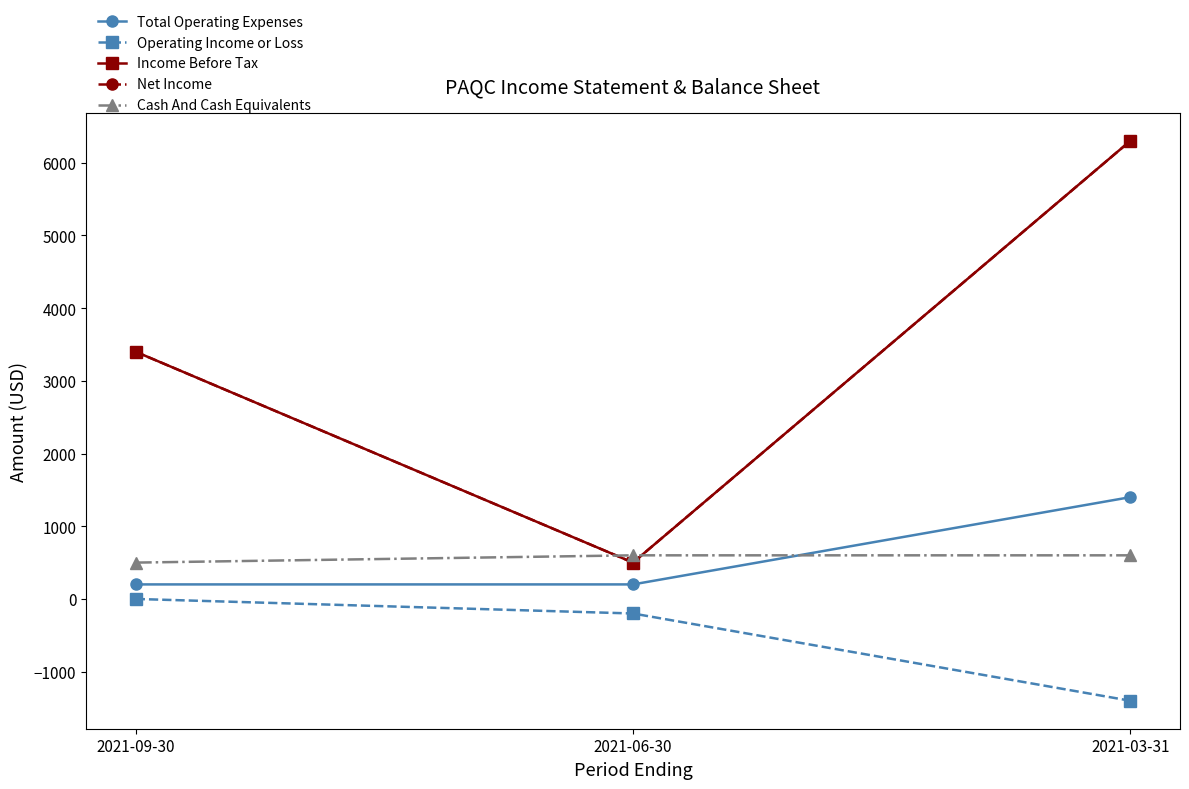

What is the difference between the highest and lowest values at 2021-09-30?

3400